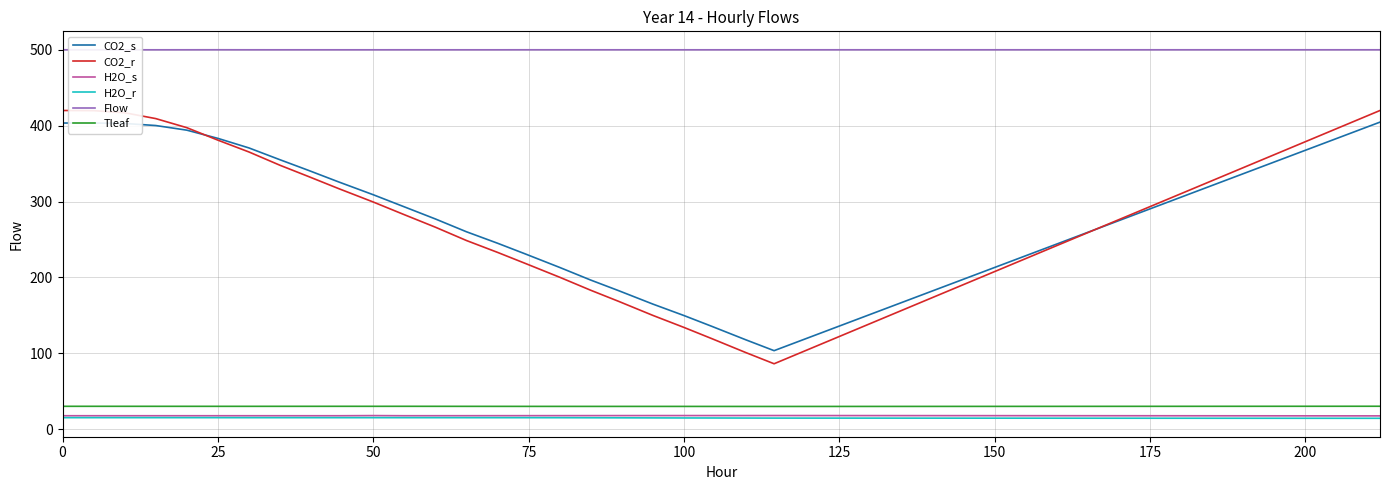

What is the smallest value displayed?

14.2